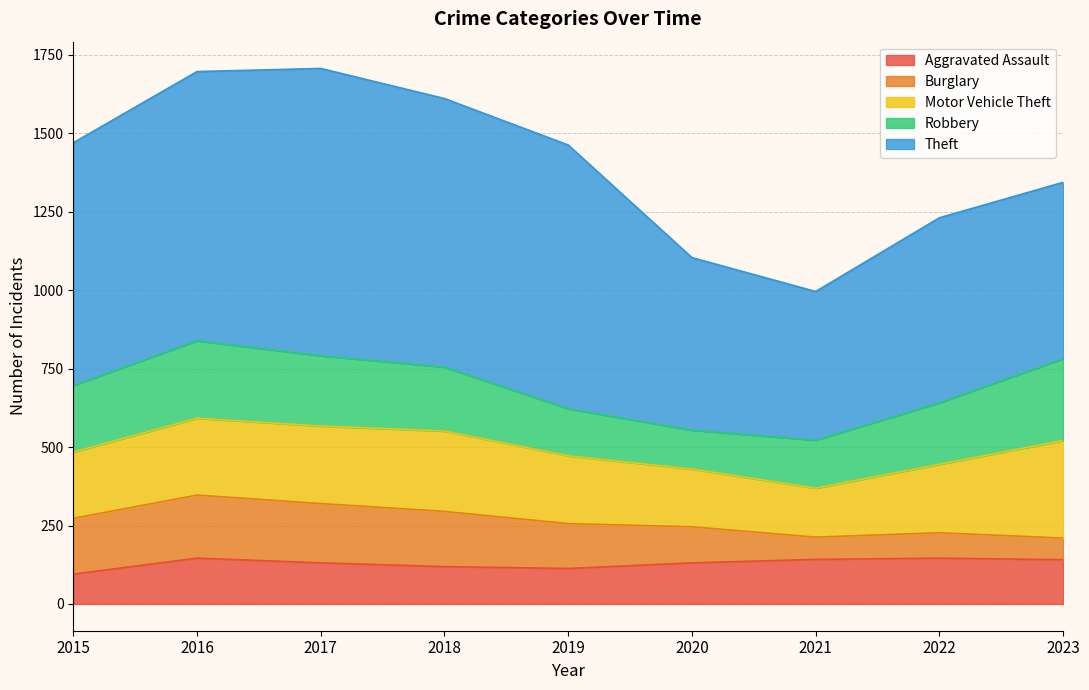

True or false: Motor Vehicle Theft has a value of 216 at 2019.

True